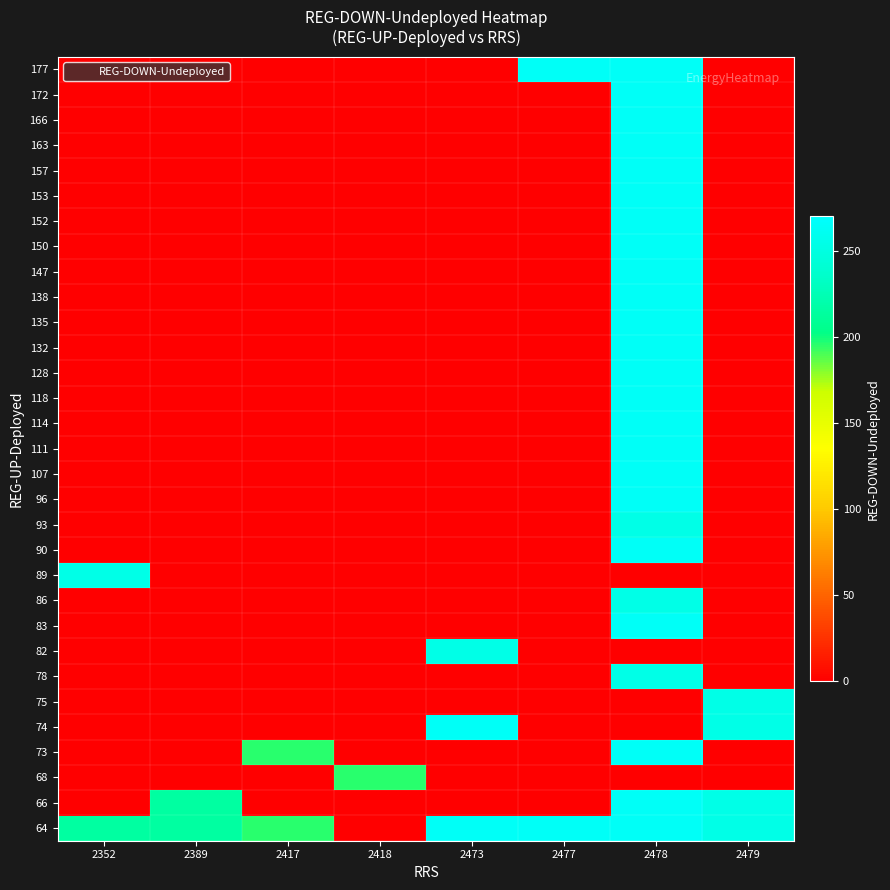

How many data points does each series have?

8